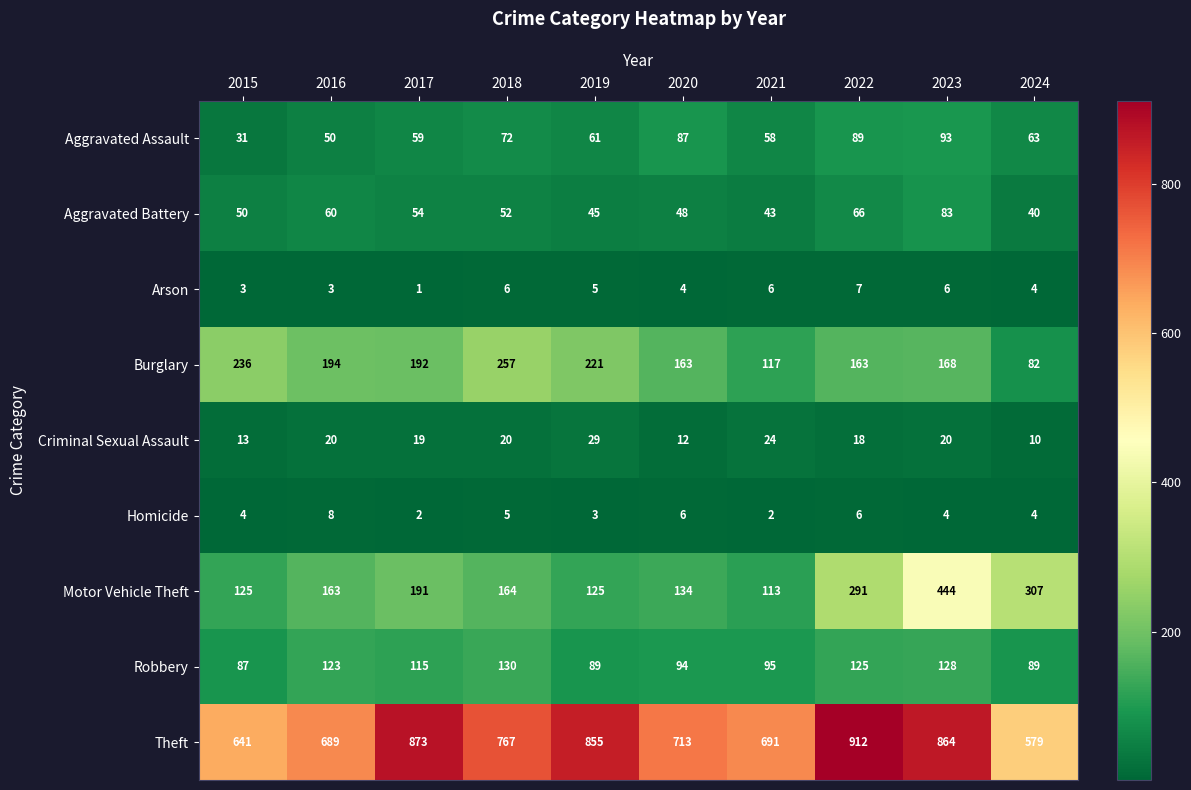

At which category does the chart reach its minimum across all series?

2017